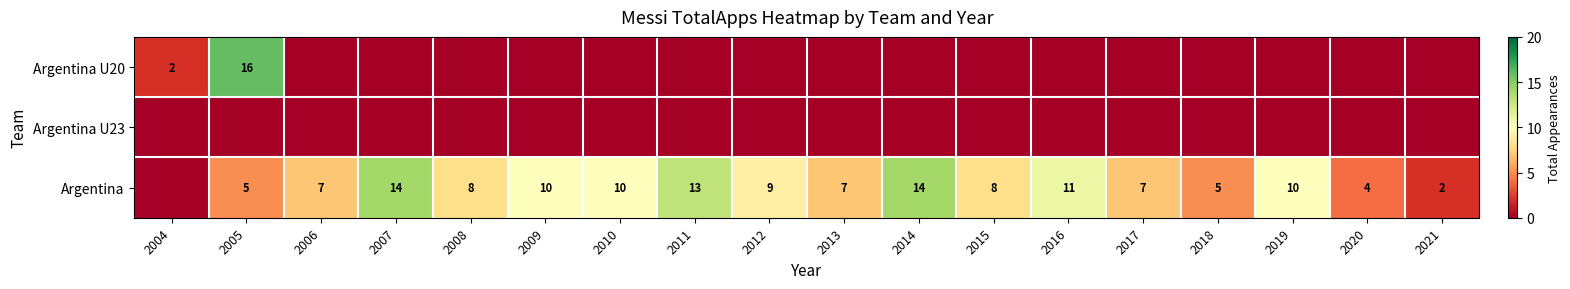

Is it true that Argentina U20 equals 2 at 2004?

True